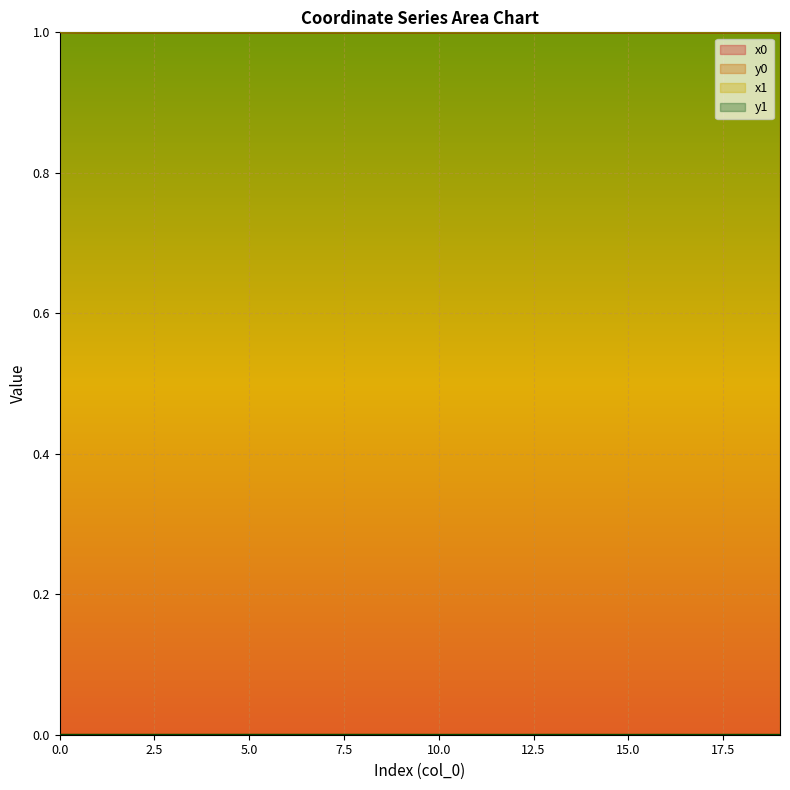

True or false: y0 has more than 1 interior local peaks.

True